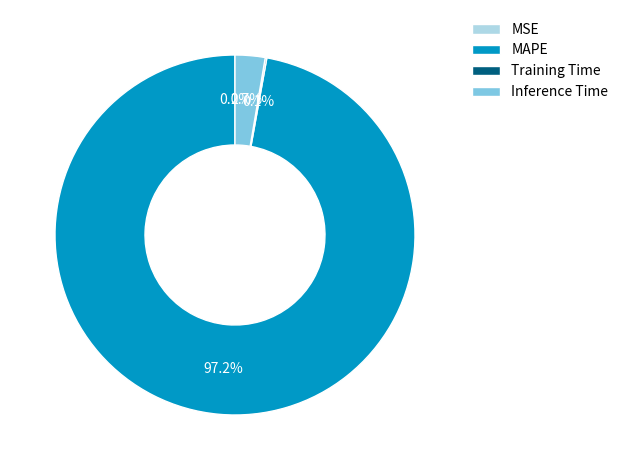

To the nearest percent, what portion does MAPE represent?

97%